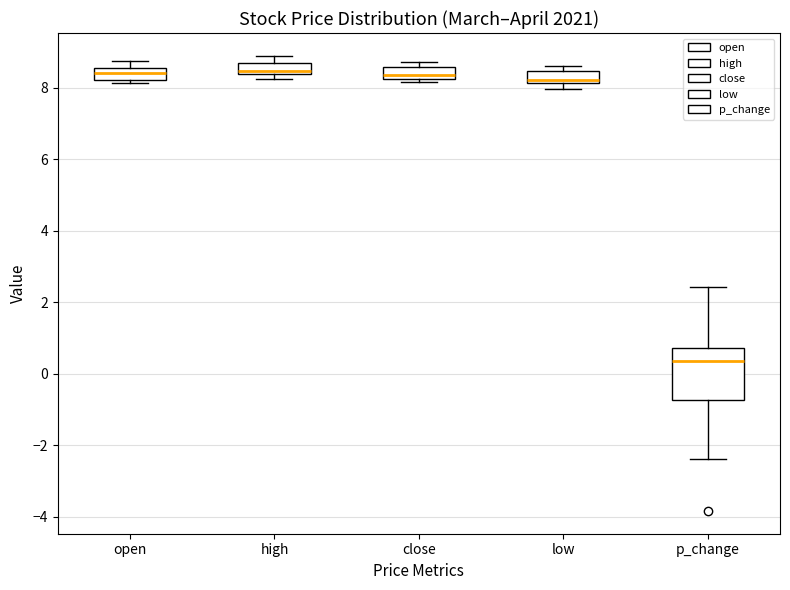

Where does the upper whisker of the box for high end on the y-axis? The values are not printed on the chart, so give them approximately, as read against the axis.

9.0